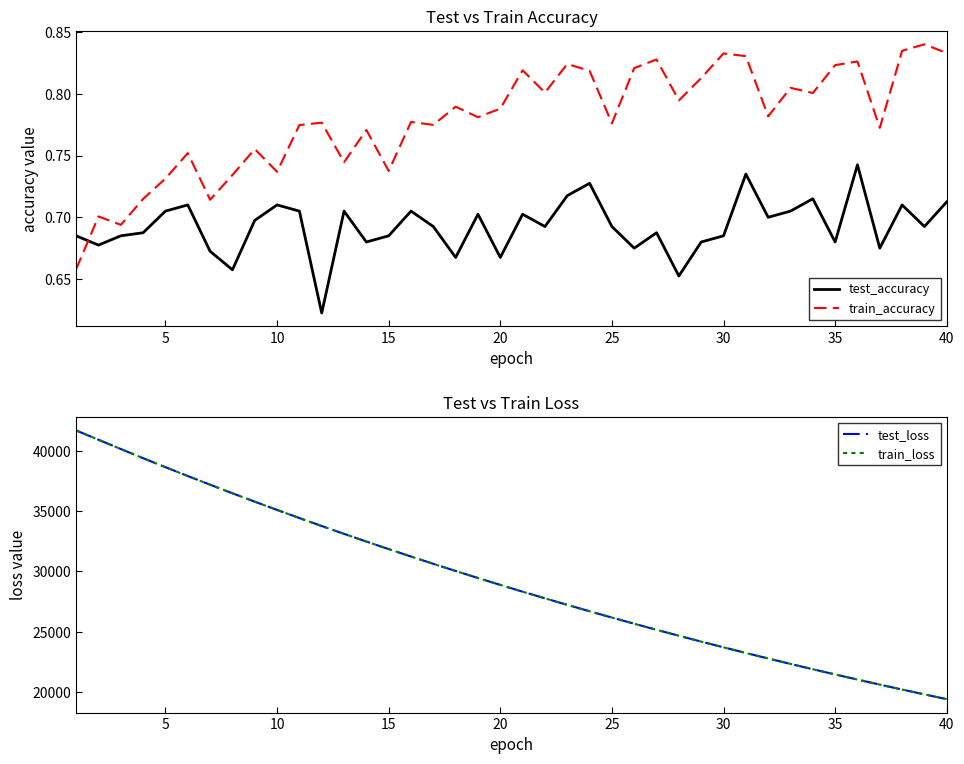

How many data points in test_loss are less than 28886?

20